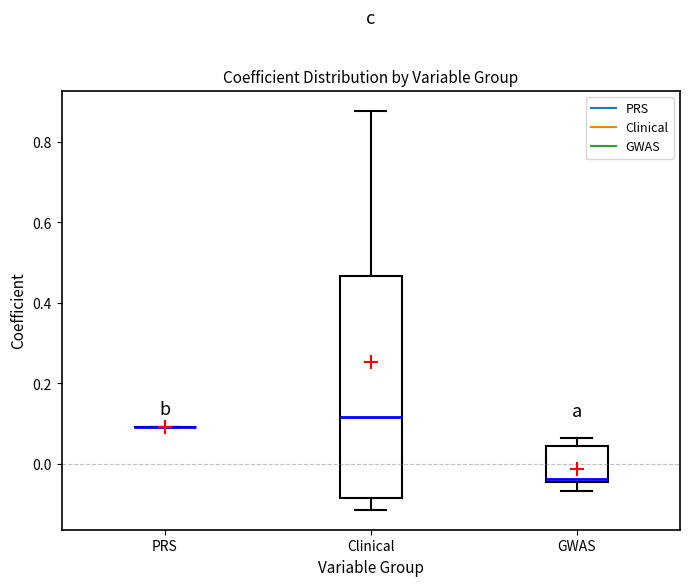

Reading left to right, read every box against the y-axis: the position of its median line, the range the box covers, and the ends of its whiskers. The values are not printed on the chart, so give them approximately, as read against the axis.

PRS: box collapsed to a line at 0.10, whiskers 0.10 to 0.10
Clinical: median 0.12, box -0.08 to 0.46, whiskers -0.12 to 0.88
GWAS: median -0.04 (just above the box's lower edge), box -0.04 to 0.04, whiskers -0.06 to 0.06